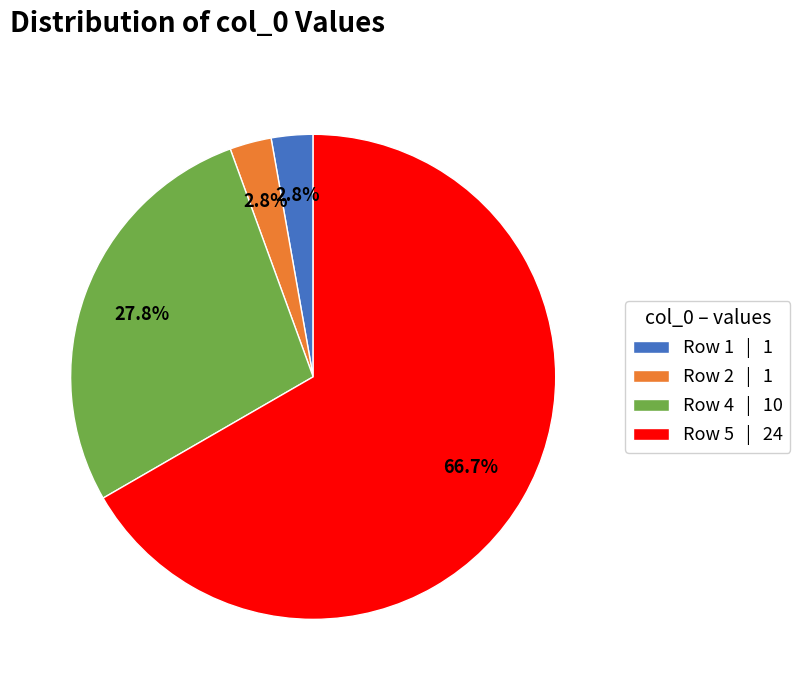

Count the number of slices in the pie.

4